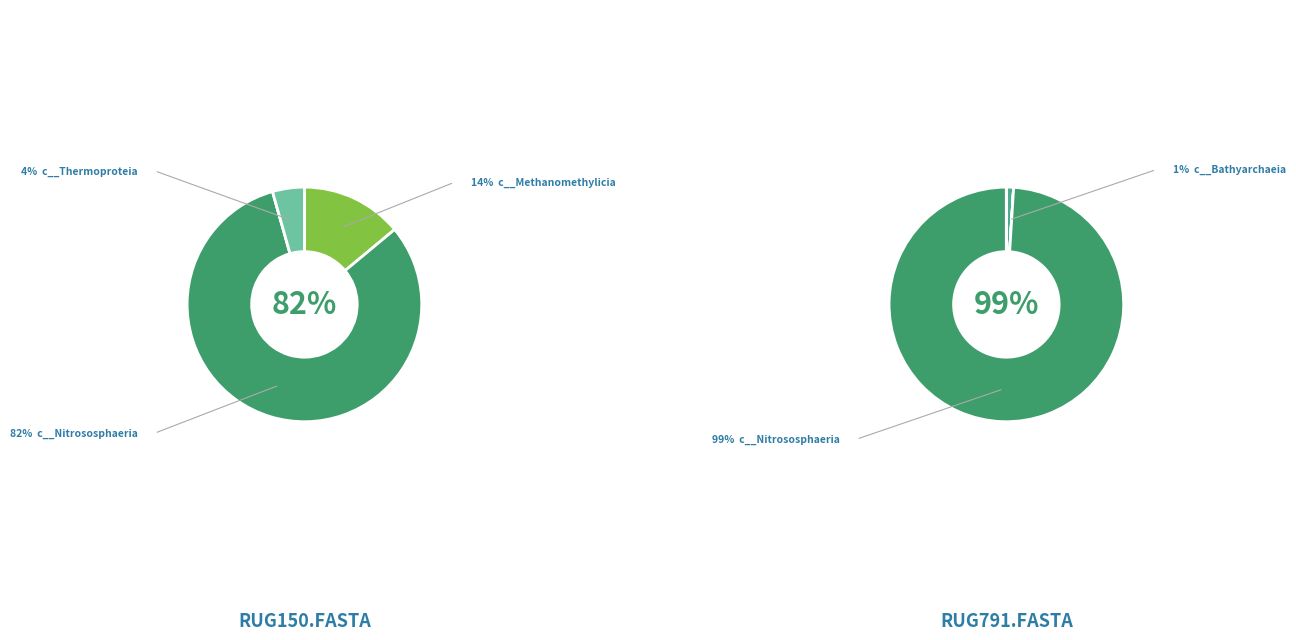

Is there any slice that represents more than half of the pie?

Yes